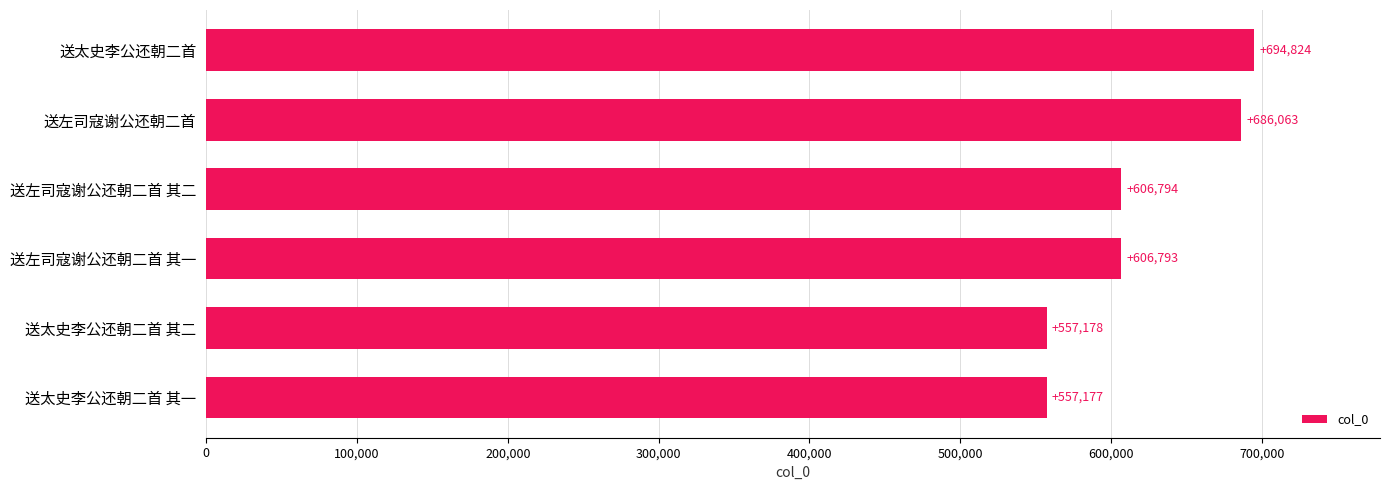

Rank the categories by value from lowest to highest.

送太史李公还朝二首 其一, 送太史李公还朝二首 其二, 送左司寇谢公还朝二首 其一, 送左司寇谢公还朝二首 其二, 送左司寇谢公还朝二首, 送太史李公还朝二首